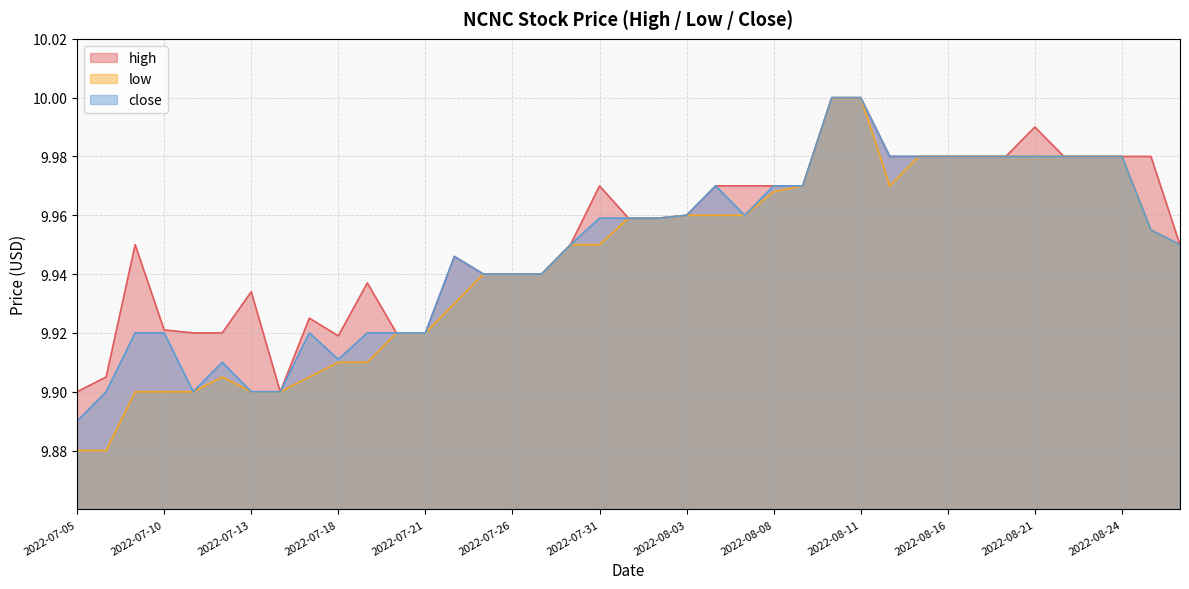

The value of close at 2022-08-25 is 10.0. True or false?

True